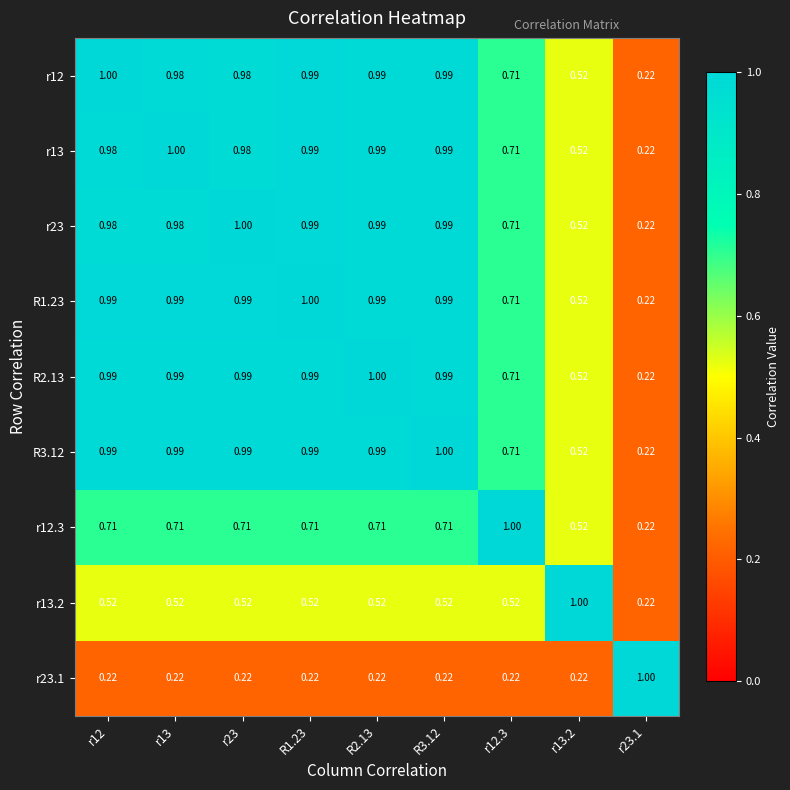

Reading left to right, extract all data points from this chart.

r12: r12=1.0	r13=1.0	r23=1.0	R1.23=1.0	R2.13=1.0	R3.12=1.0	r12.3=0.7	r13.2=0.5	r23.1=0.2
r13: r12=1.0	r13=1.0	r23=1.0	R1.23=1.0	R2.13=1.0	R3.12=1.0	r12.3=0.7	r13.2=0.5	r23.1=0.2
r23: r12=1.0	r13=1.0	r23=1.0	R1.23=1.0	R2.13=1.0	R3.12=1.0	r12.3=0.7	r13.2=0.5	r23.1=0.2
R1.23: r12=1.0	r13=1.0	r23=1.0	R1.23=1.0	R2.13=1.0	R3.12=1.0	r12.3=0.7	r13.2=0.5	r23.1=0.2
R2.13: r12=1.0	r13=1.0	r23=1.0	R1.23=1.0	R2.13=1.0	R3.12=1.0	r12.3=0.7	r13.2=0.5	r23.1=0.2
R3.12: r12=1.0	r13=1.0	r23=1.0	R1.23=1.0	R2.13=1.0	R3.12=1.0	r12.3=0.7	r13.2=0.5	r23.1=0.2
r12.3: r12=0.7	r13=0.7	r23=0.7	R1.23=0.7	R2.13=0.7	R3.12=0.7	r12.3=1.0	r13.2=0.5	r23.1=0.2
r13.2: r12=0.5	r13=0.5	r23=0.5	R1.23=0.5	R2.13=0.5	R3.12=0.5	r12.3=0.5	r13.2=1.0	r23.1=0.2
r23.1: r12=0.2	r13=0.2	r23=0.2	R1.23=0.2	R2.13=0.2	R3.12=0.2	r12.3=0.2	r13.2=0.2	r23.1=1.0